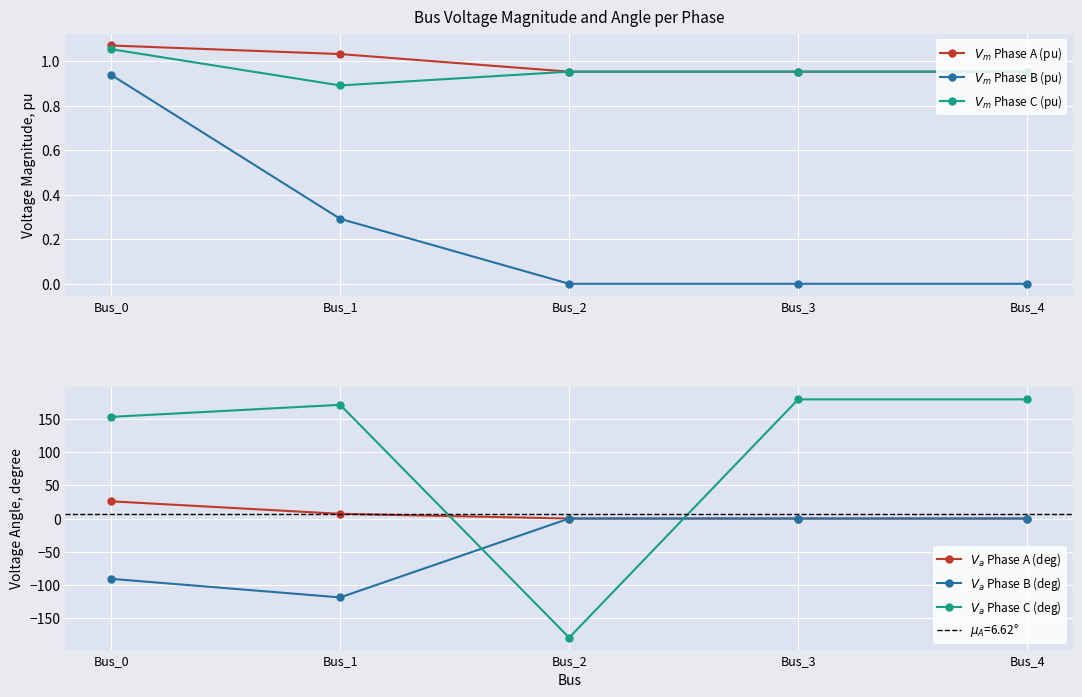

What are all the series names shown in the legend?

$V_m$ Phase A (pu), $V_m$ Phase B (pu), $V_m$ Phase C (pu), $V_a$ Phase A (deg), $V_a$ Phase B (deg), $V_a$ Phase C (deg)